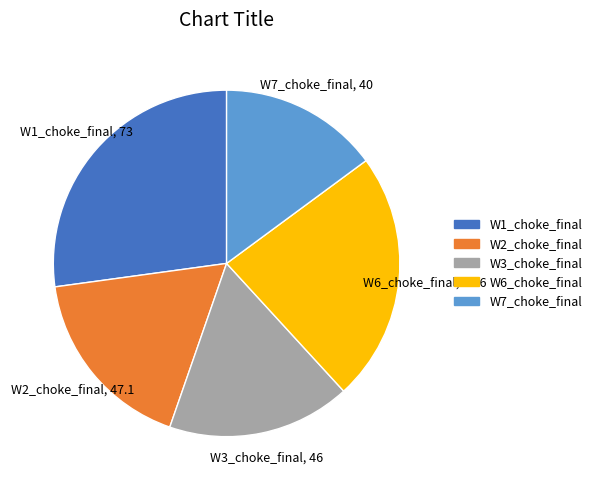

Which category has the smallest portion of the pie?

W7_choke_final